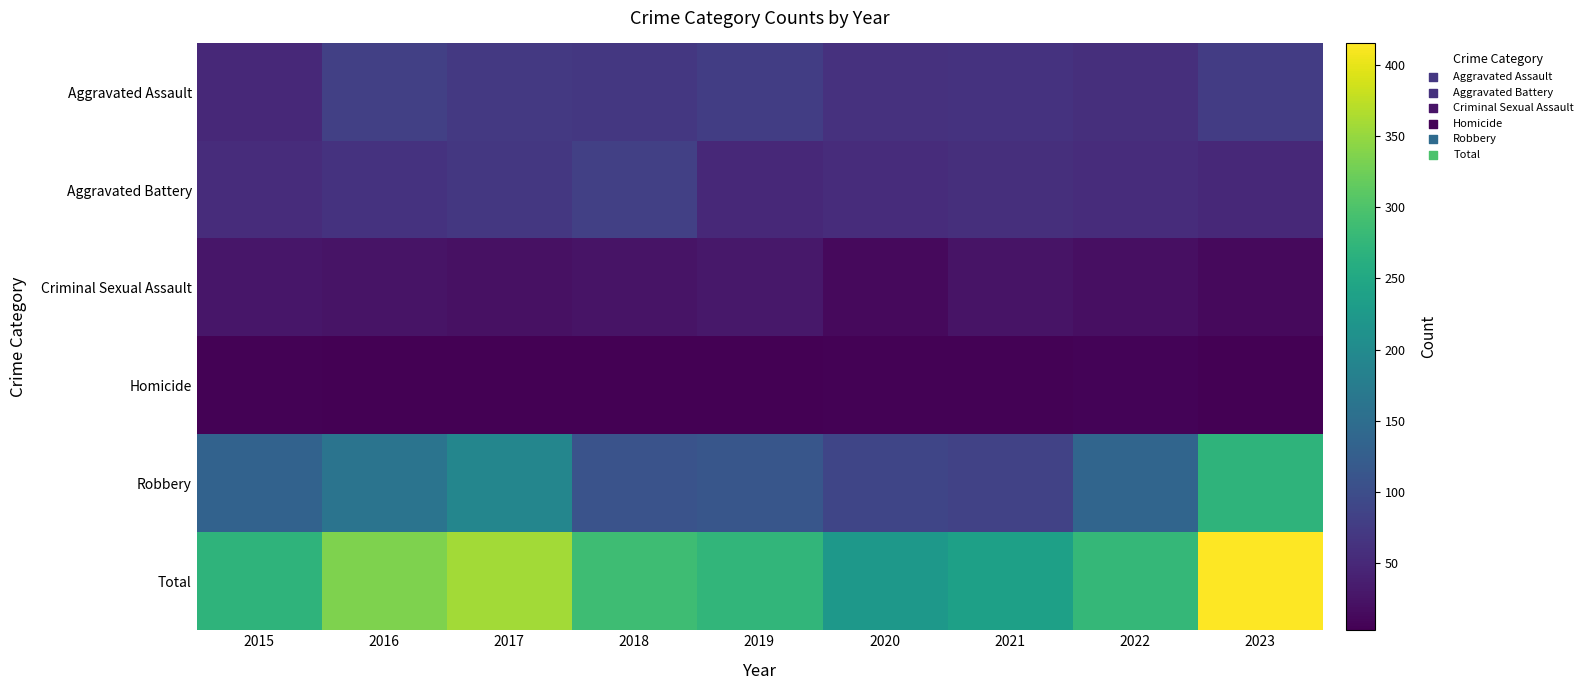

How many series are shown in this chart?

6